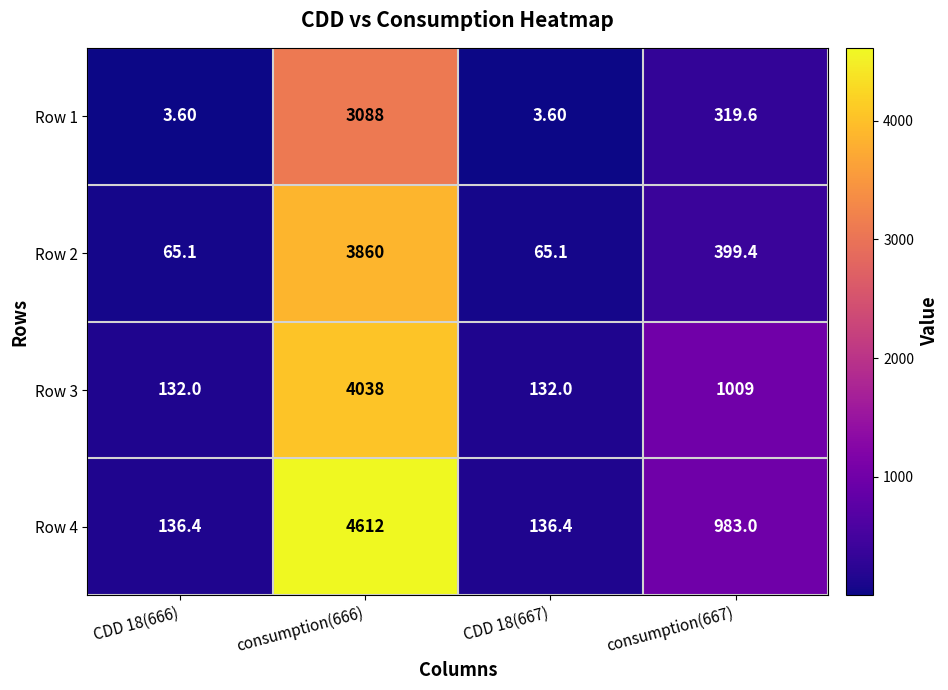

What is the spread (max minus min) of values at consumption(666)?

1524.0